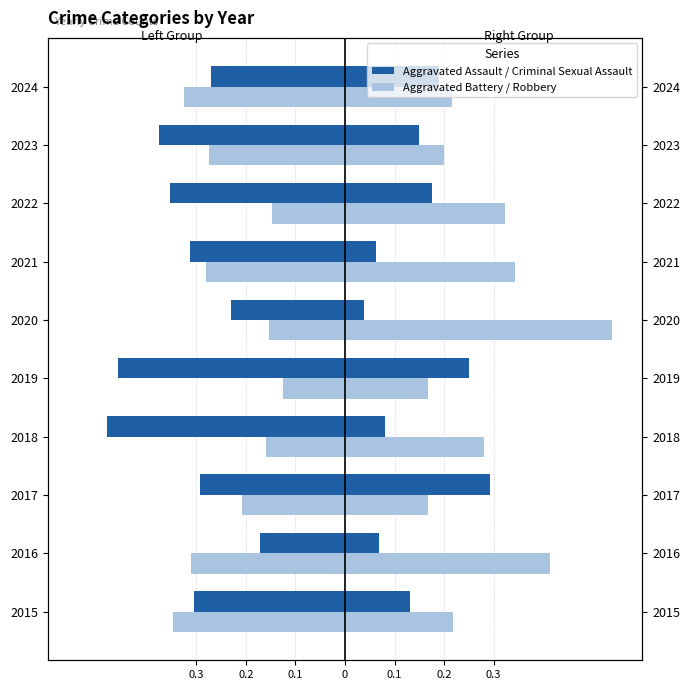

What is the difference between the maximum and minimum values in the Aggravated Battery series?

0.2